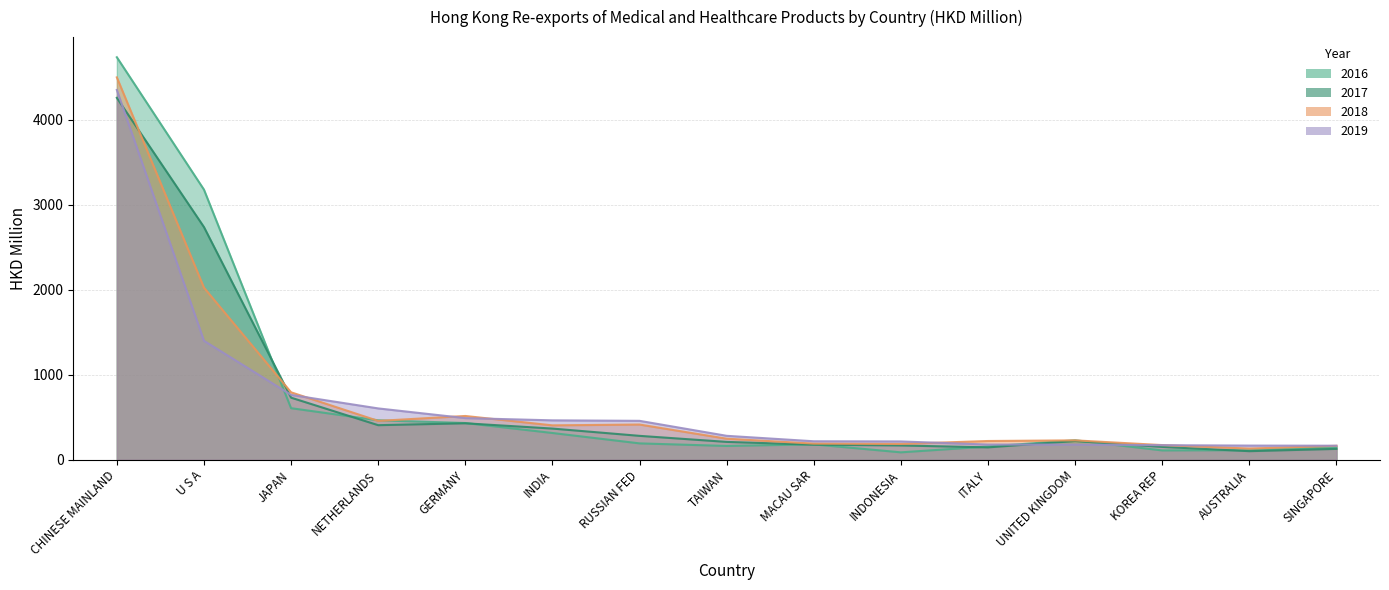

List the labels in order of 201612 value, largest first.

CHINESE MAINLAND, U S A, JAPAN, NETHERLANDS, GERMANY, INDIA, UNITED KINGDOM, RUSSIAN FED, MACAU SAR, TAIWAN, ITALY, SINGAPORE, AUSTRALIA, KOREA REP, INDONESIA